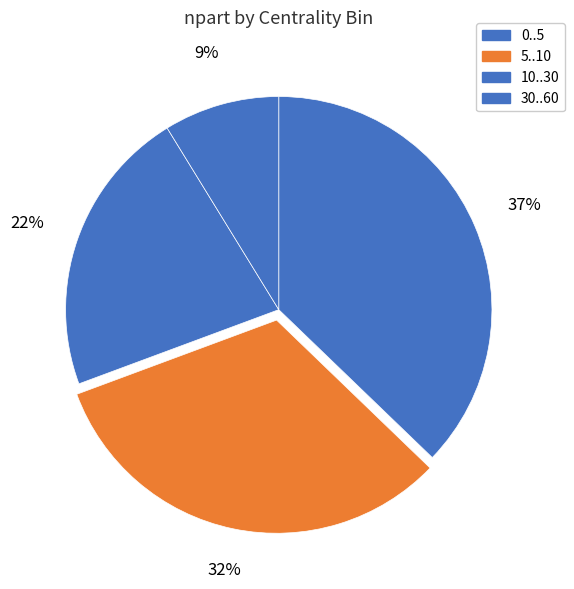

How much of the chart is everything except 30..60?

91.2%